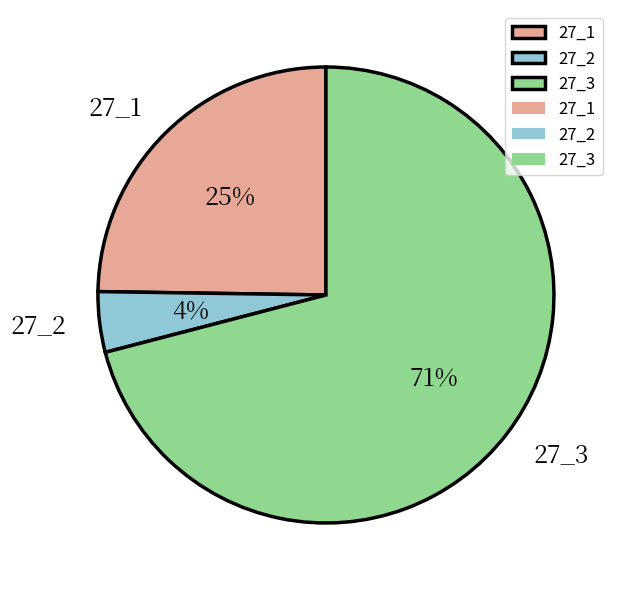

Combined, do 27_3 and 27_2 account for over 50%?

Yes